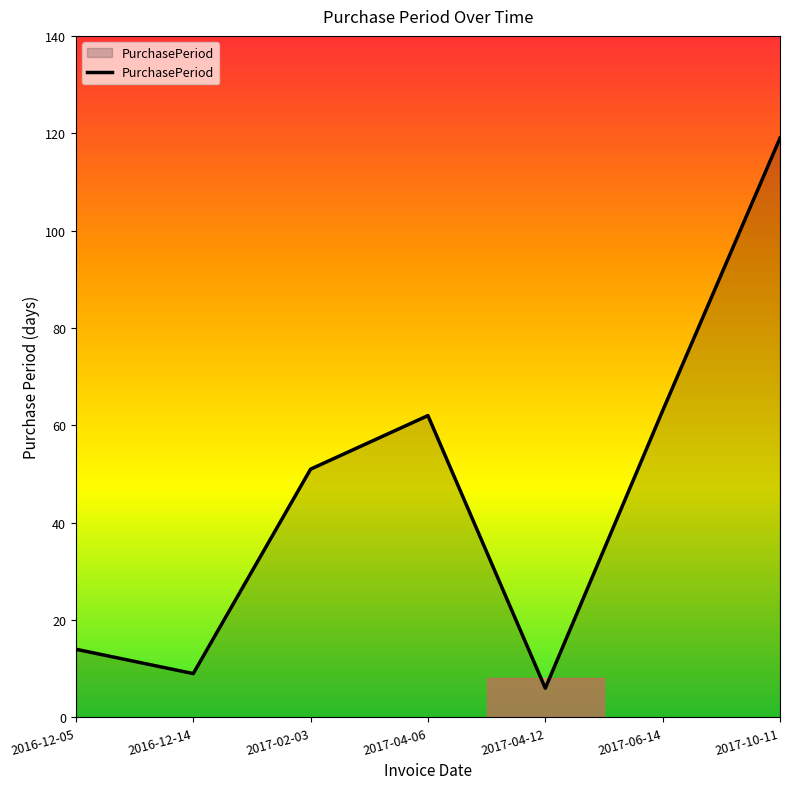

At which category does the data reach its first local valley?

2016-12-14